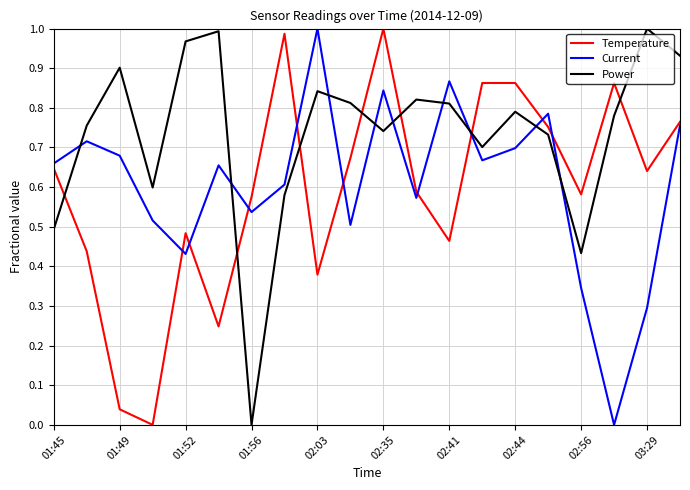

How many values in the Temperature series exceed 0?

19